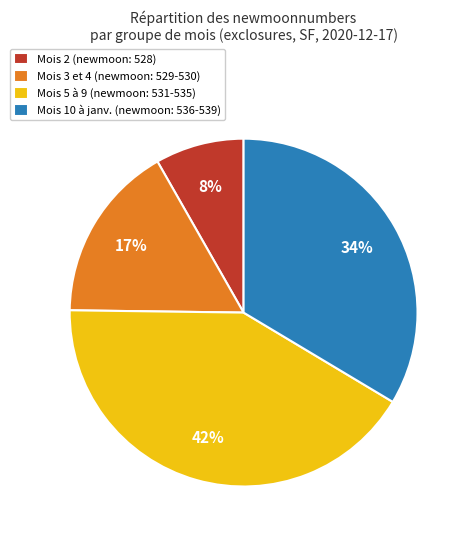

Is it true that Mois 3 et 4 (newmoon: 529-530) is 17% of the pie?

True